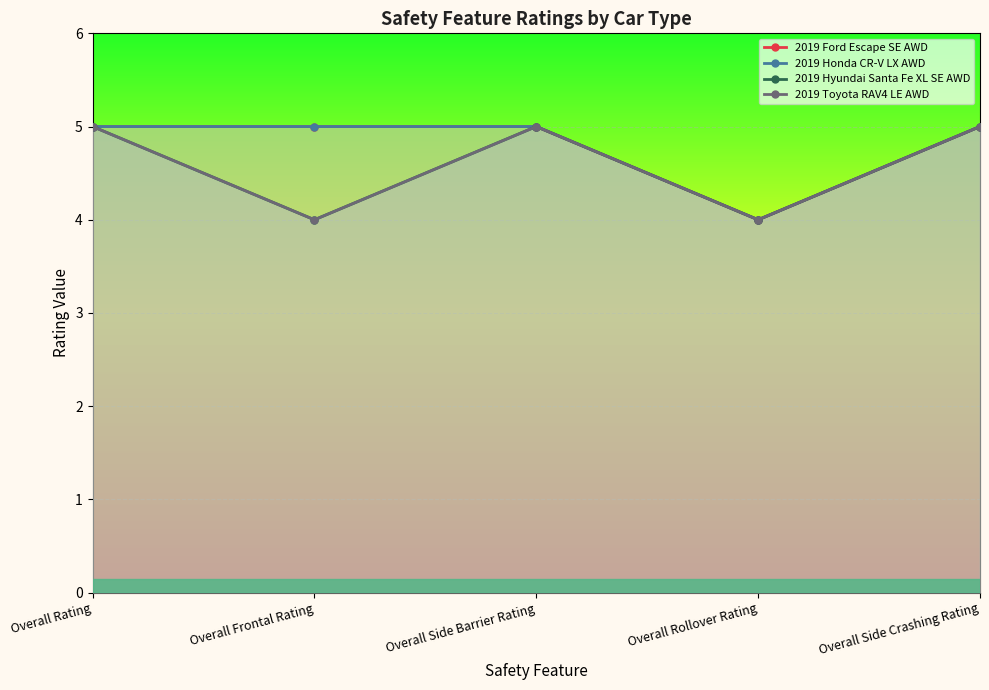

The value of 2019 Ford Escape SE AWD at Overall Rollover Rating is 4. True or false?

True